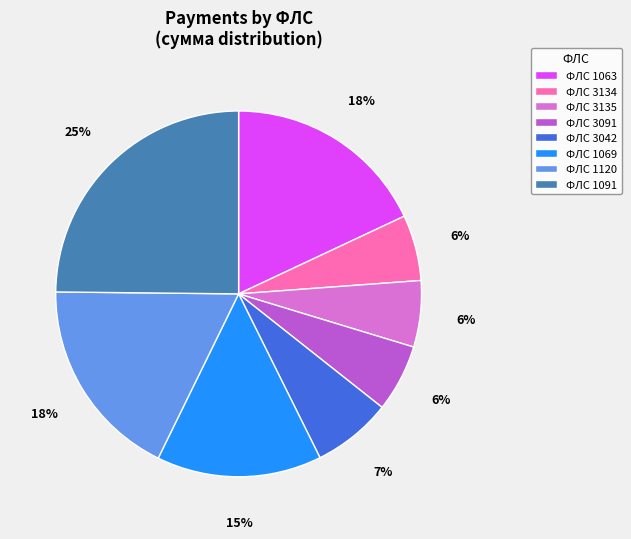

How many segments does this pie chart have?

8